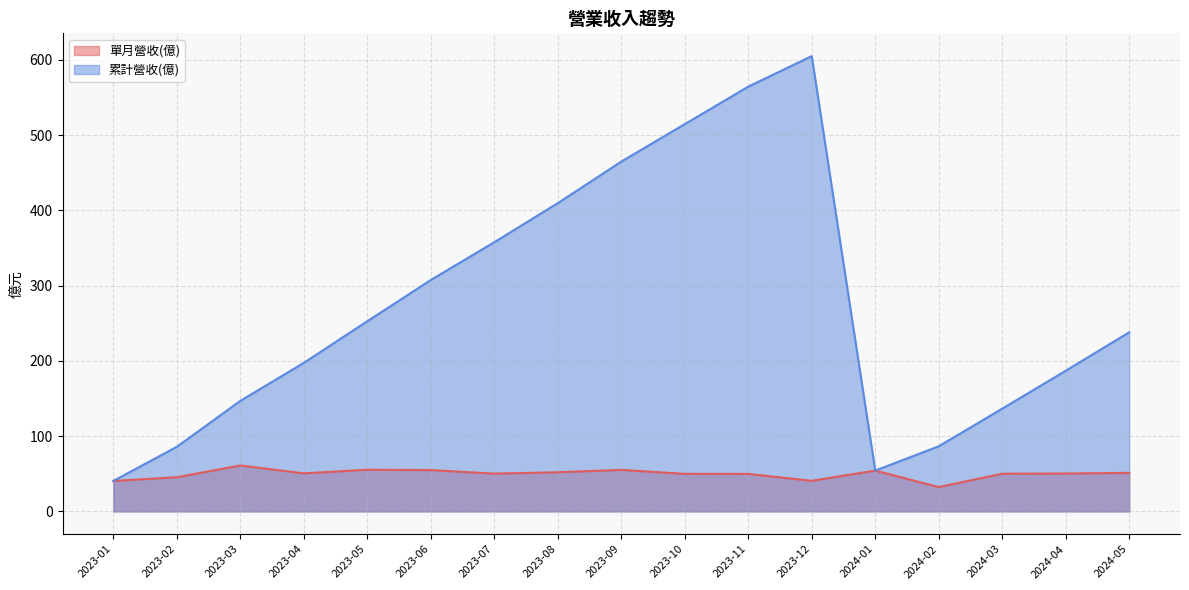

What is the difference between the 單月營收(億) values at 2024-04 and 2023-08?

1.7